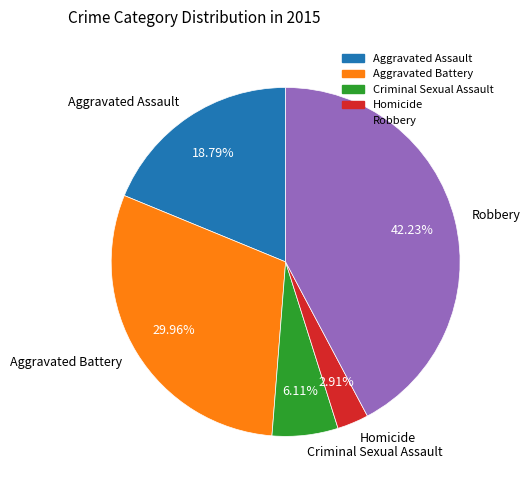

Count the number of slices in the pie.

5